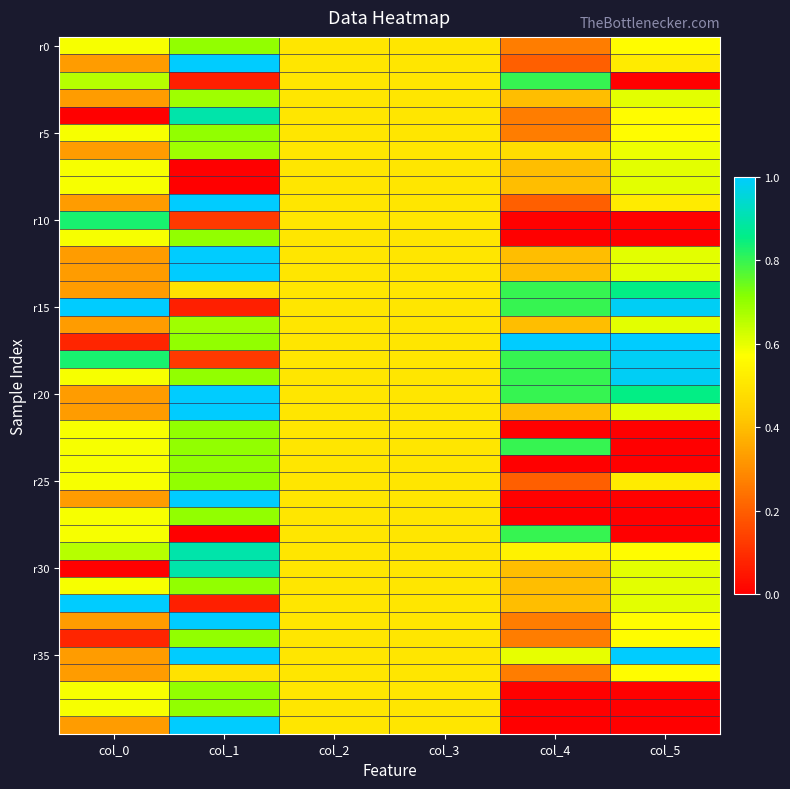

Between col_0 and col_5, which is larger?

col_0